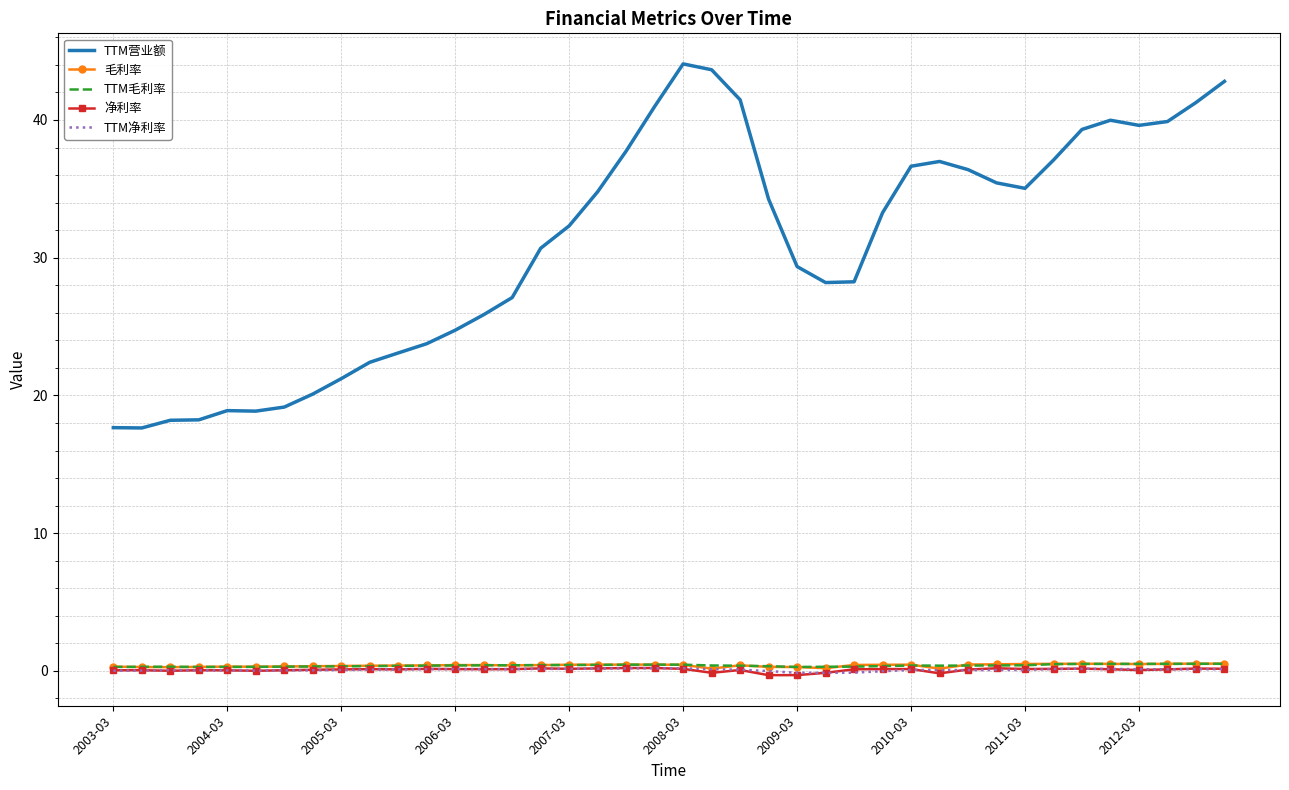

What is the highest value of the 净利率 series?

0.2